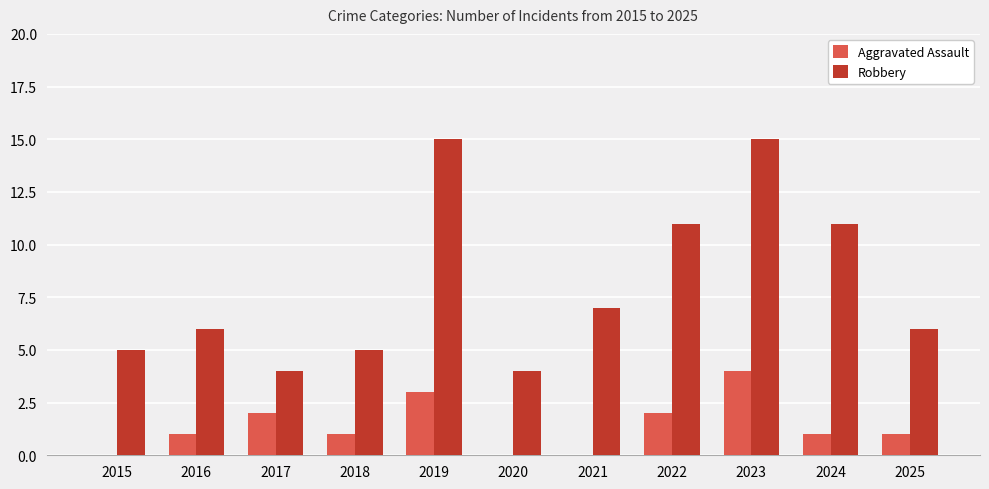

What is the sum of the Aggravated Assault values at 2020 and 2019?

3